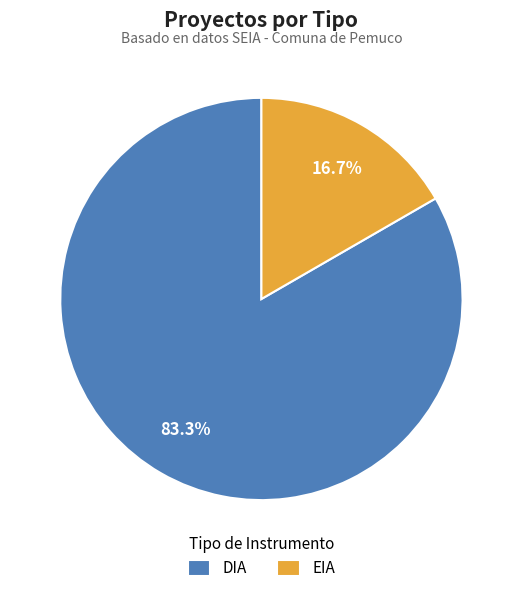

True or false: EIA accounts for 17% of the total.

True